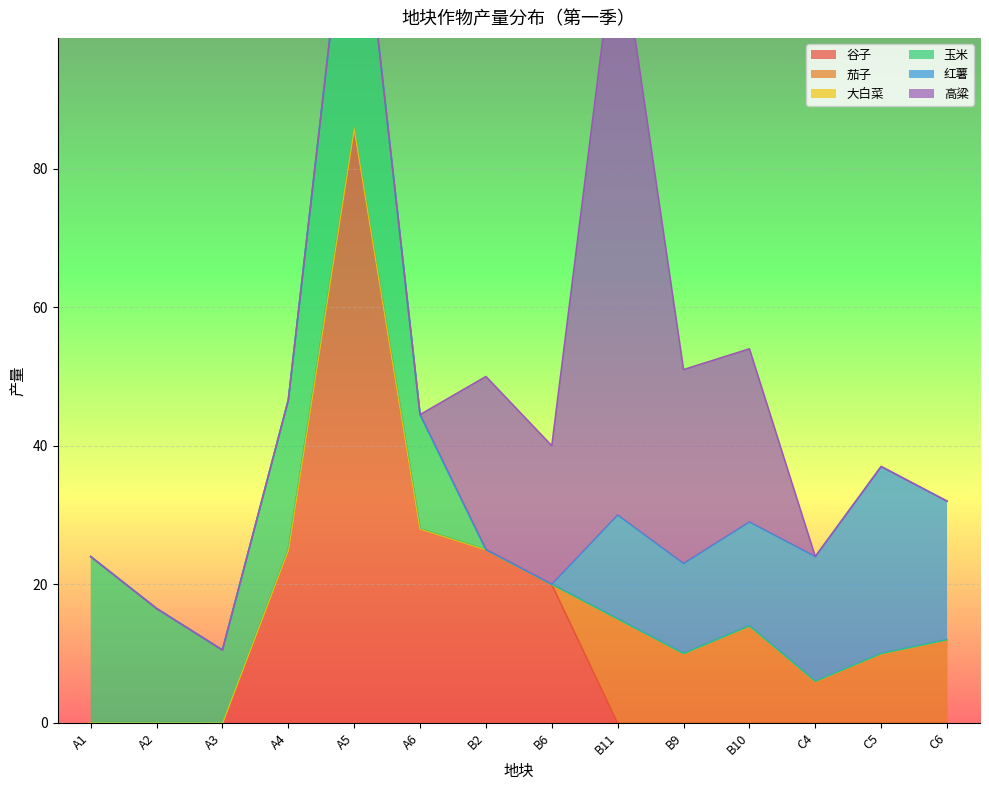

Between B6 and C6, which is larger?

B6